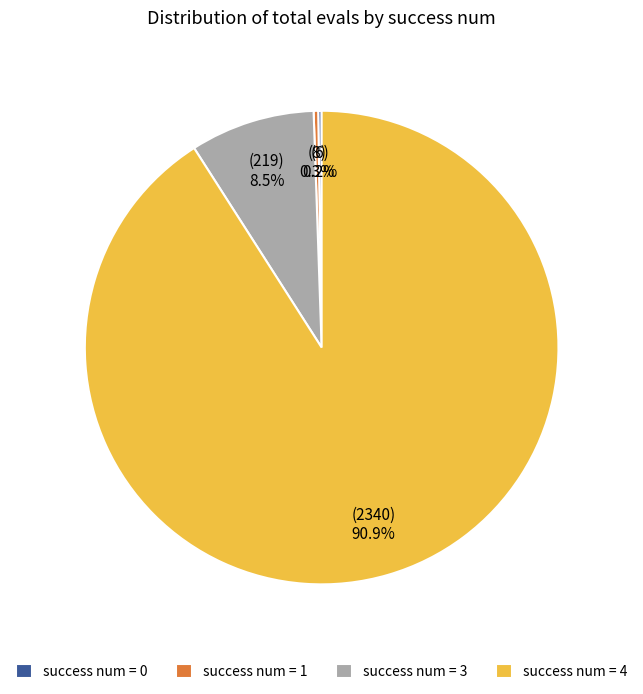

What is the majority slice?

success num = 4